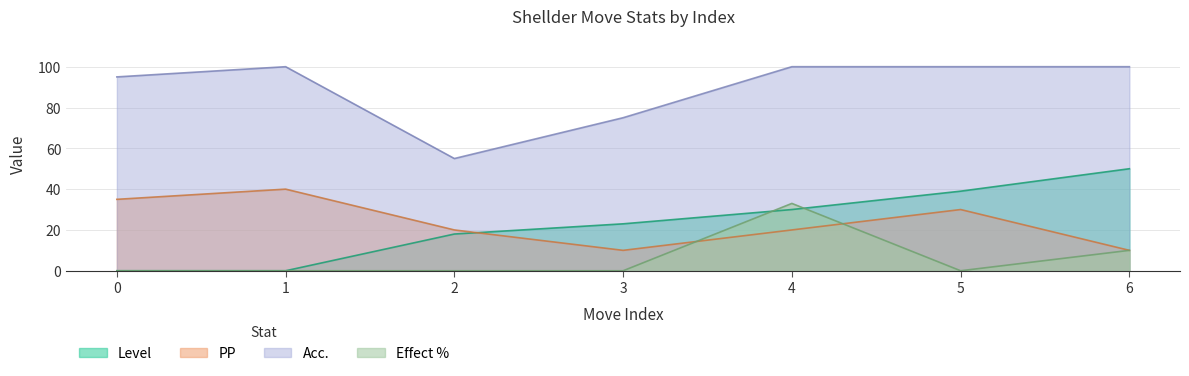

At how many categories does at least one series exceed 92?

5